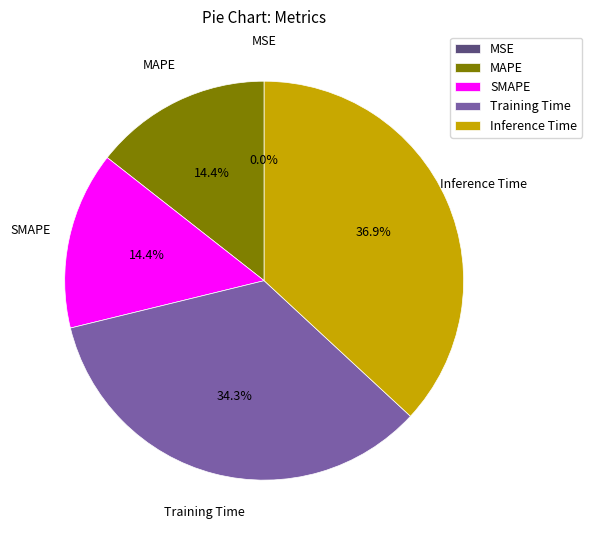

Do MAPE and Training Time together represent more than half of the pie?

No